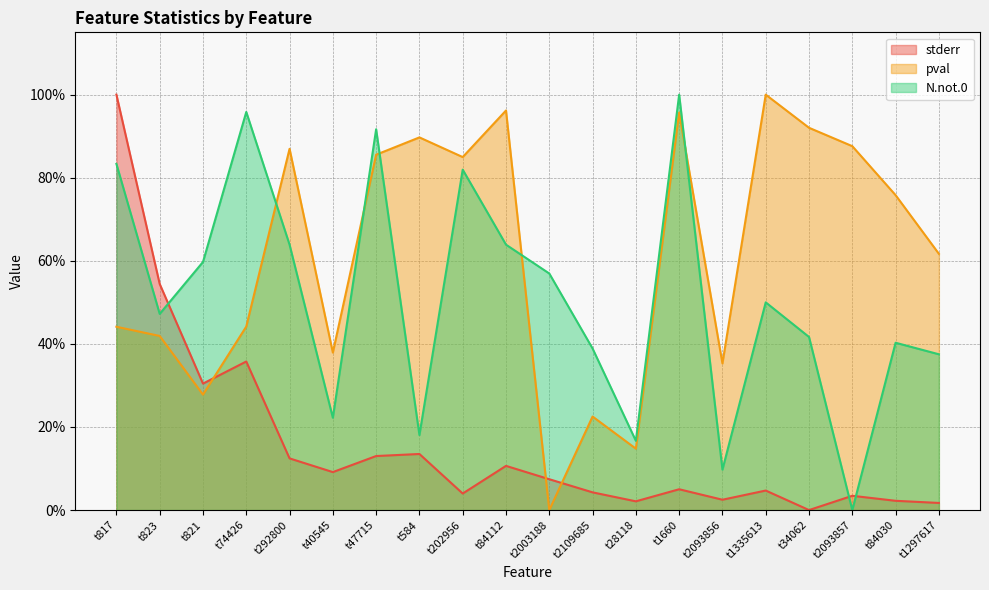

What is the difference between the maximum and minimum values in the pval series?

1.0